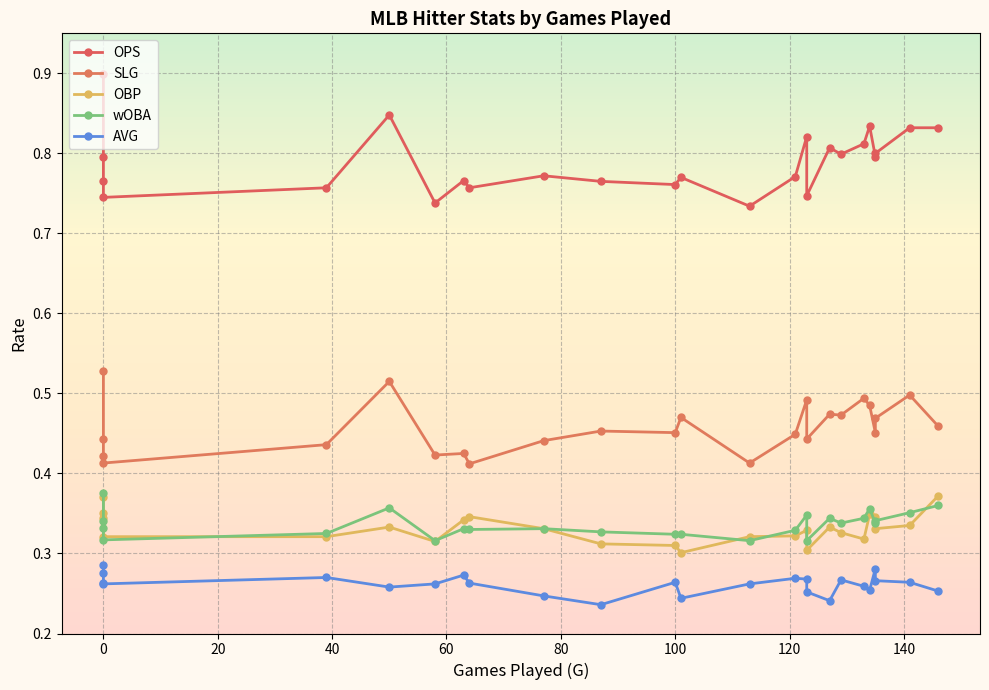

What is the maximum value shown in the chart?

0.9